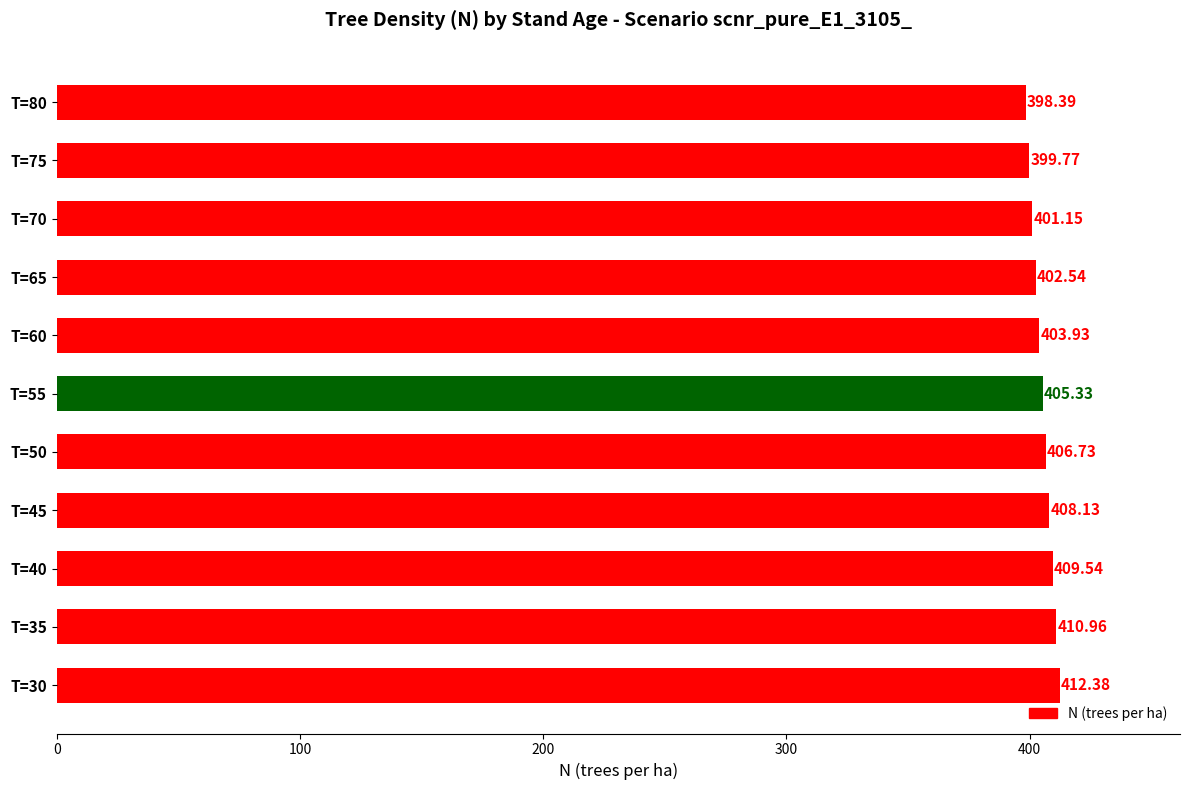

Approximately how many times larger is the value at T=65 compared to T=35?

1.0